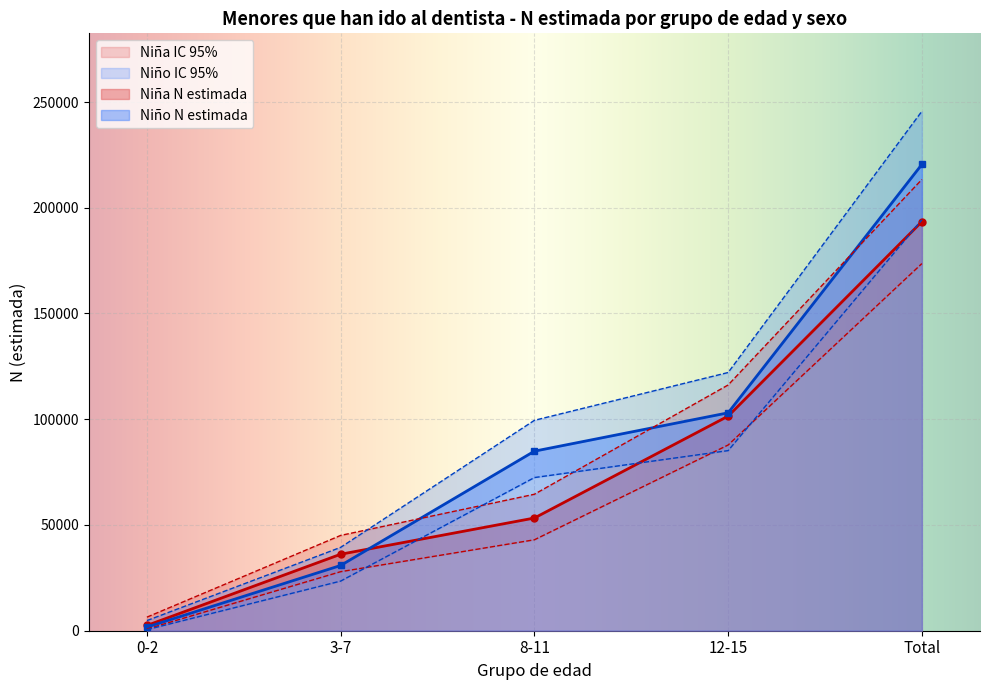

What is the maximum value for Niño N (lím sup IC)?

245630